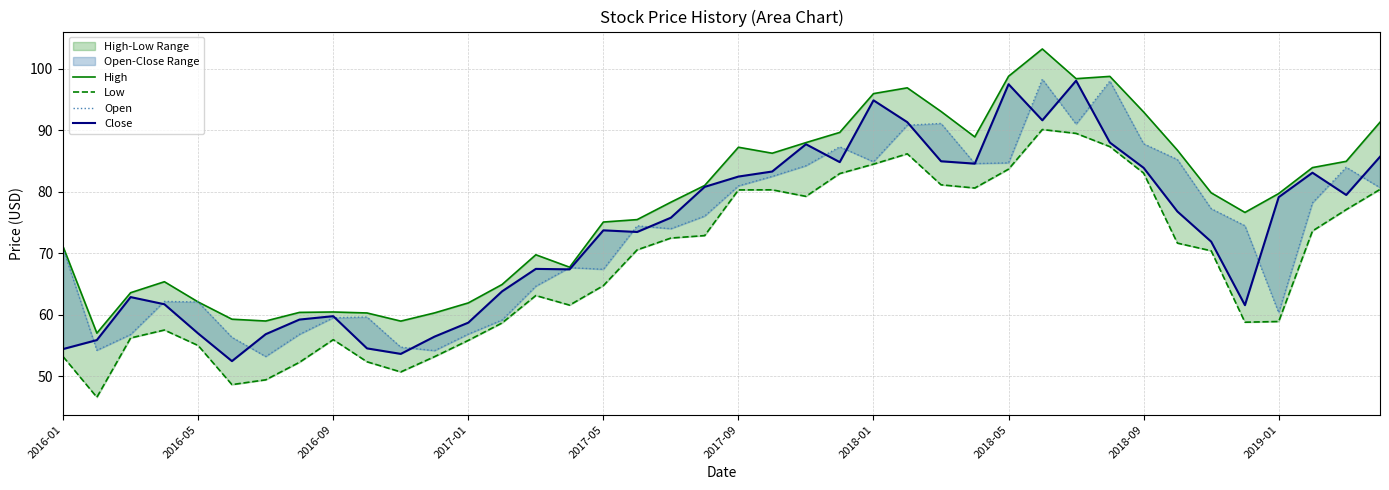

How many interior local peaks does the High series have?

7